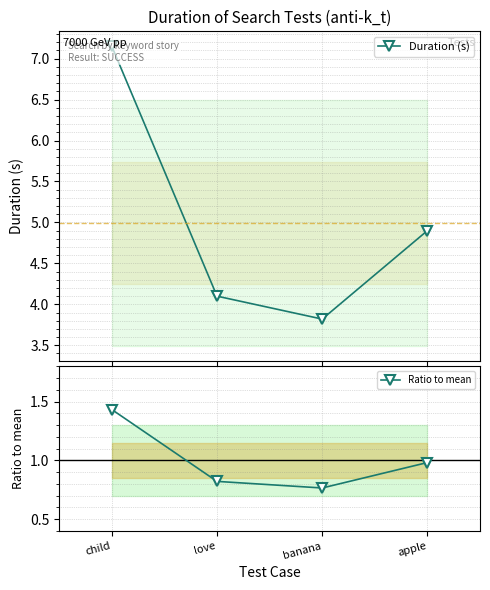

Reading right to left, list all the values displayed in this chart.

Duration (s): apple=4.9	banana=3.8	love=4.1	child=7.2
Ratio to mean: apple=1.0	banana=0.8	love=0.8	child=1.4